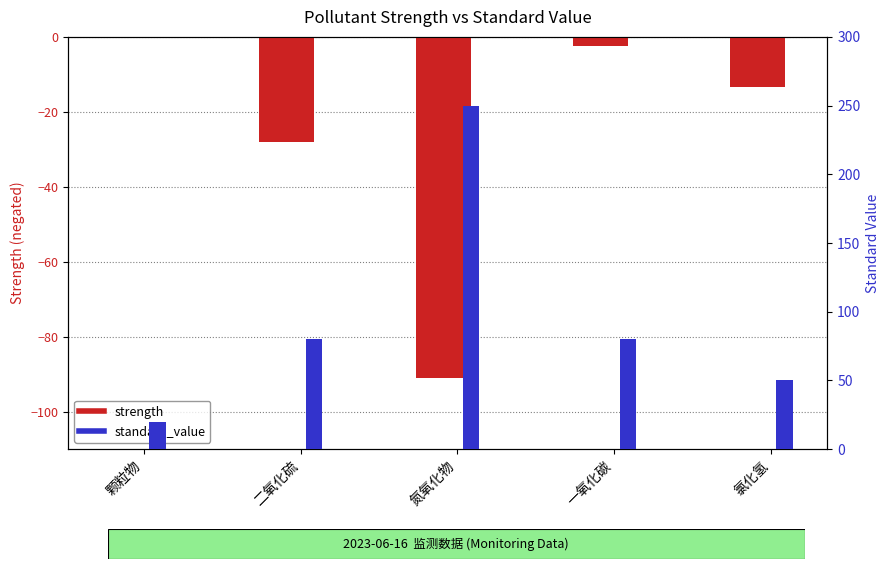

Are the bars grouped side by side (vs. stacked)?

Yes